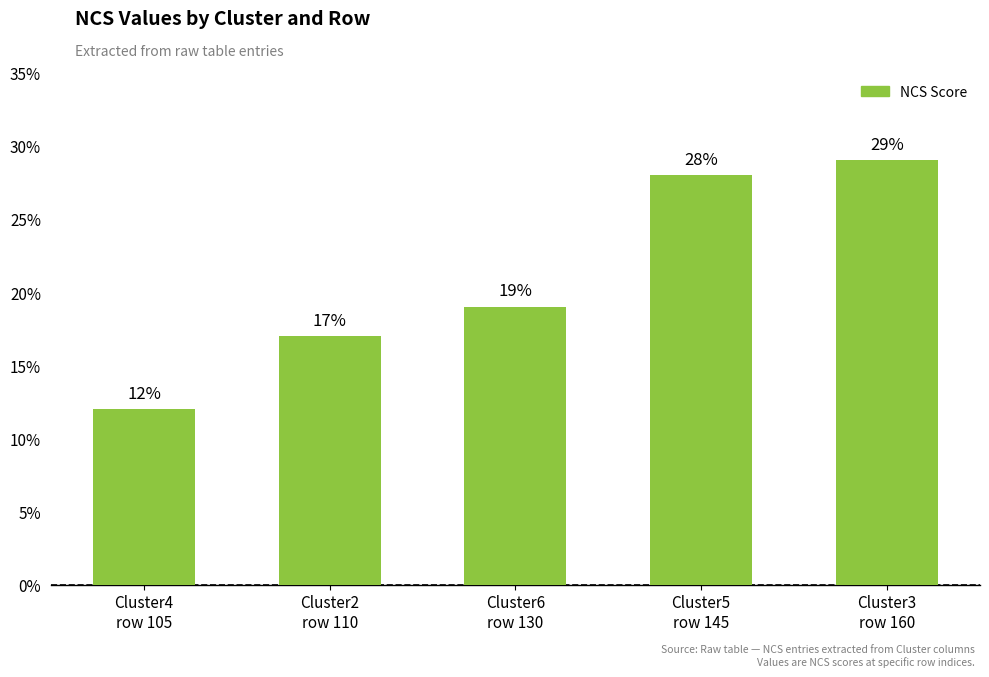

Rank the categories by value from lowest to highest.

Cluster4
row 105, Cluster2
row 110, Cluster6
row 130, Cluster5
row 145, Cluster3
row 160